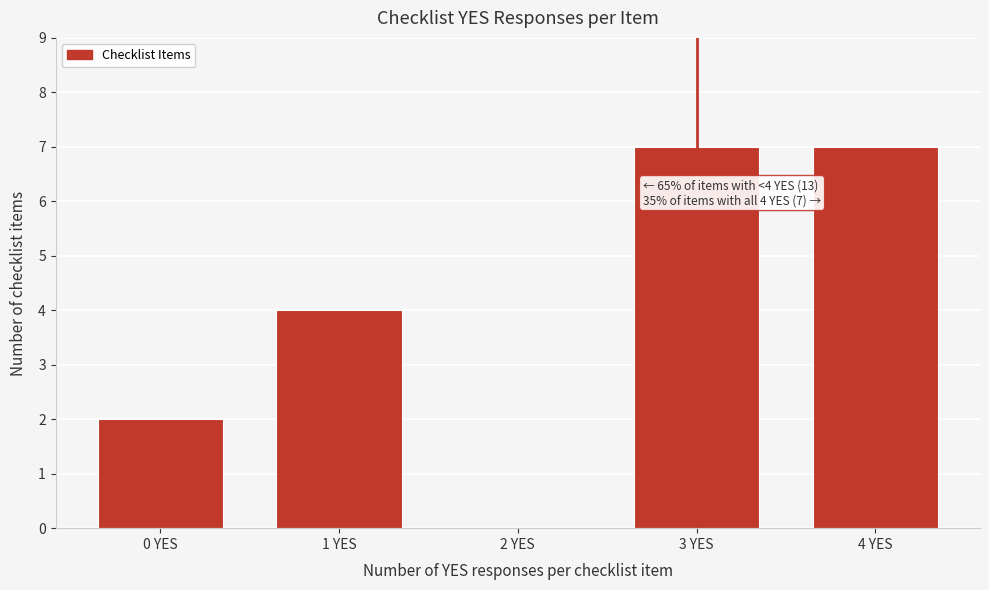

Reading right to left, extract all data points from this chart.

4 YES=7	3 YES=7	2 YES=0	1 YES=4	0 YES=2